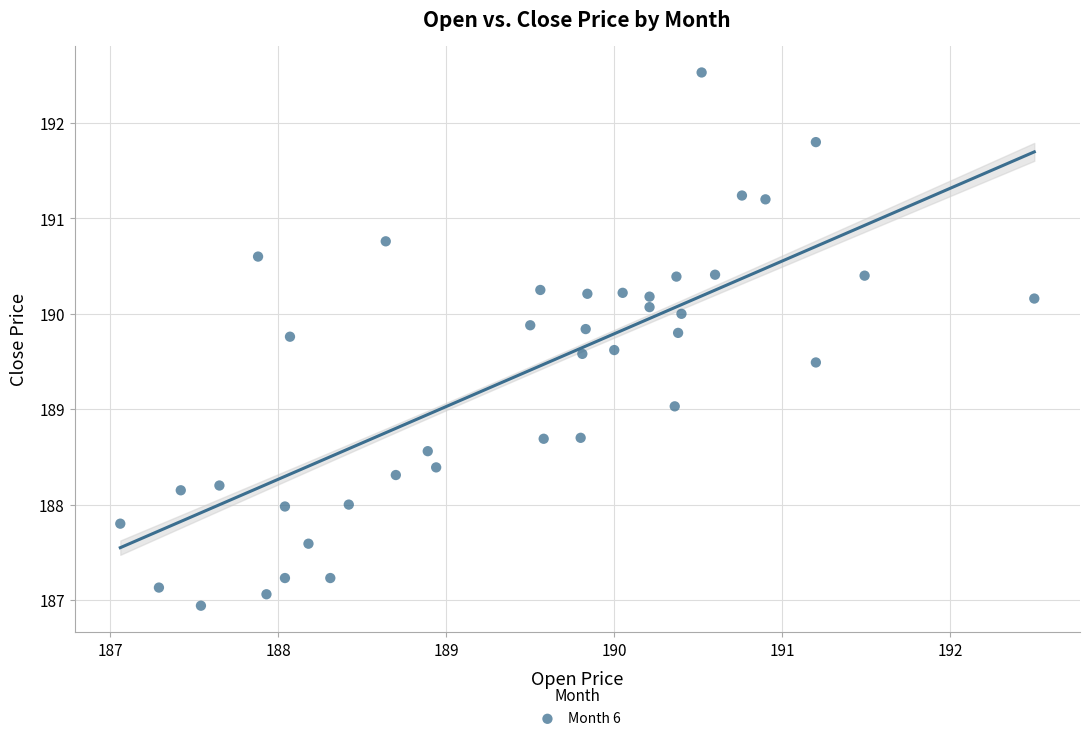

What is the range of Y values (max minus min)?

5.6